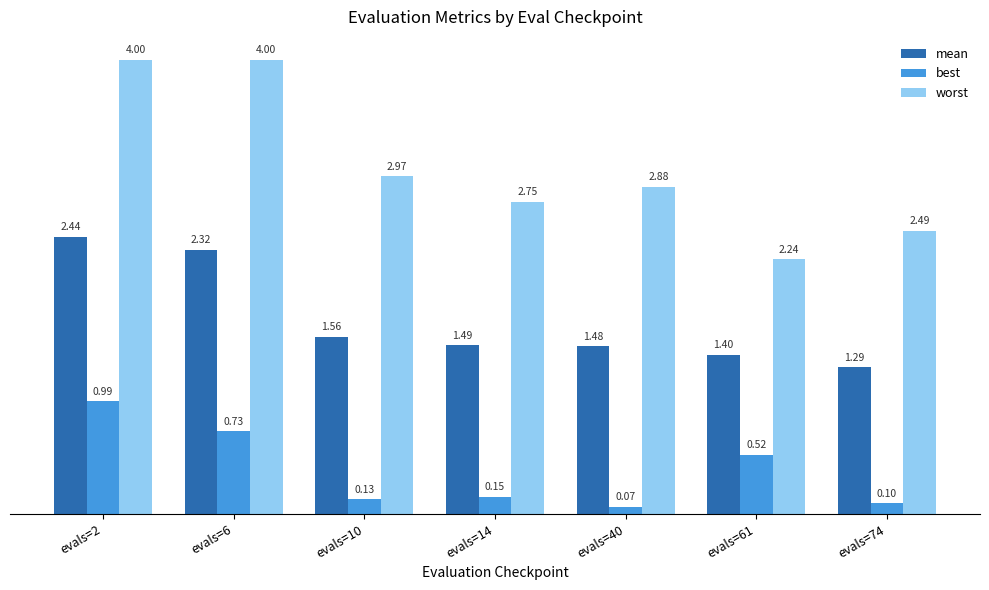

Are the bars horizontal?

No